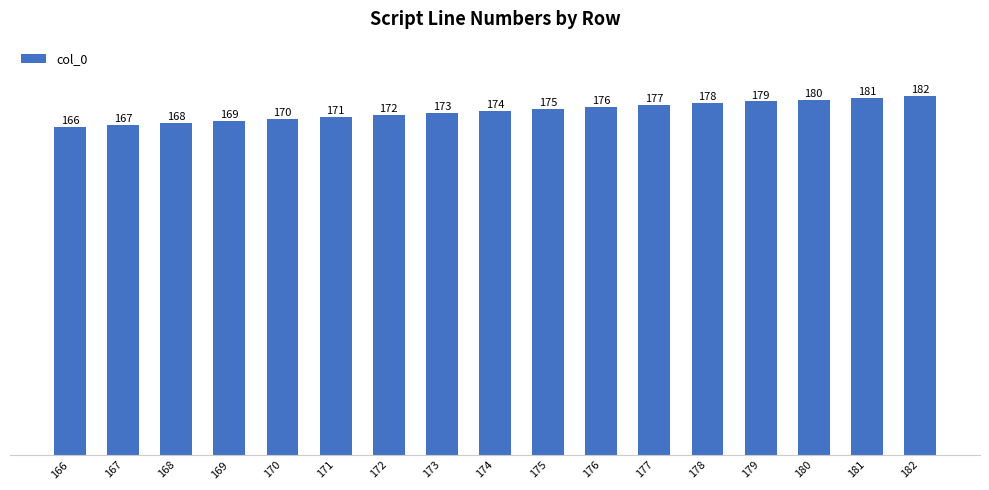

Rank the categories by value from lowest to highest.

166, 167, 168, 169, 170, 171, 172, 173, 174, 175, 176, 177, 178, 179, 180, 181, 182